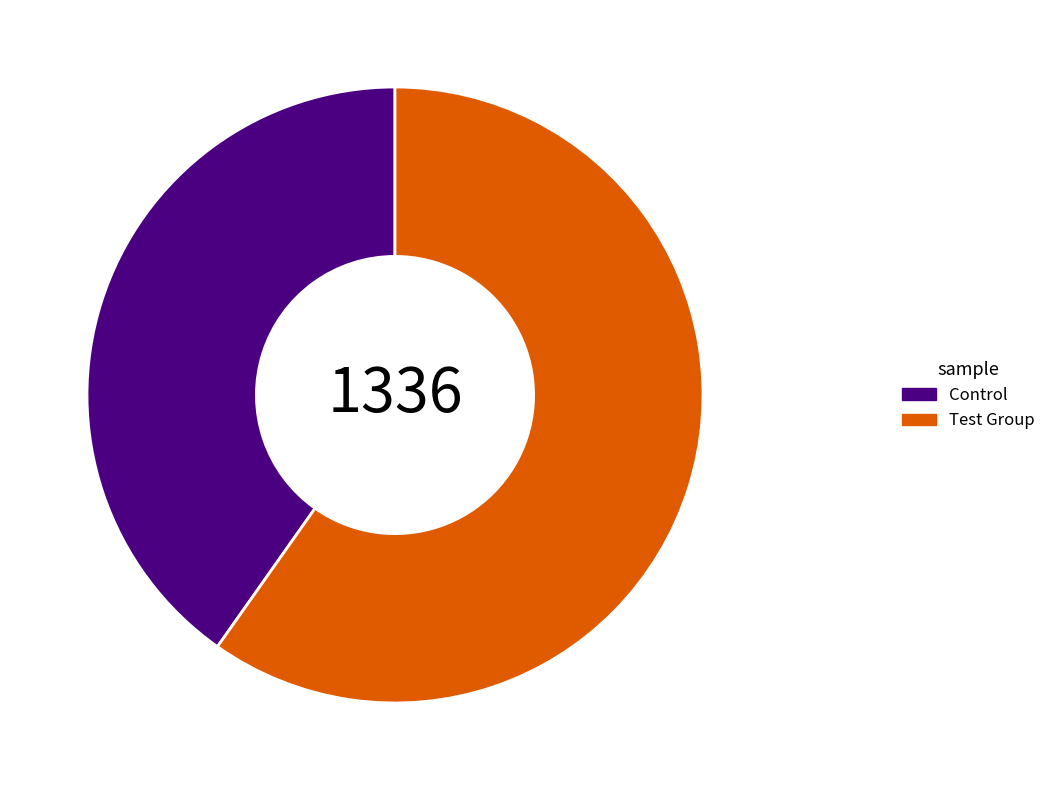

Combined, do Control and Test Group account for over 50%?

Yes